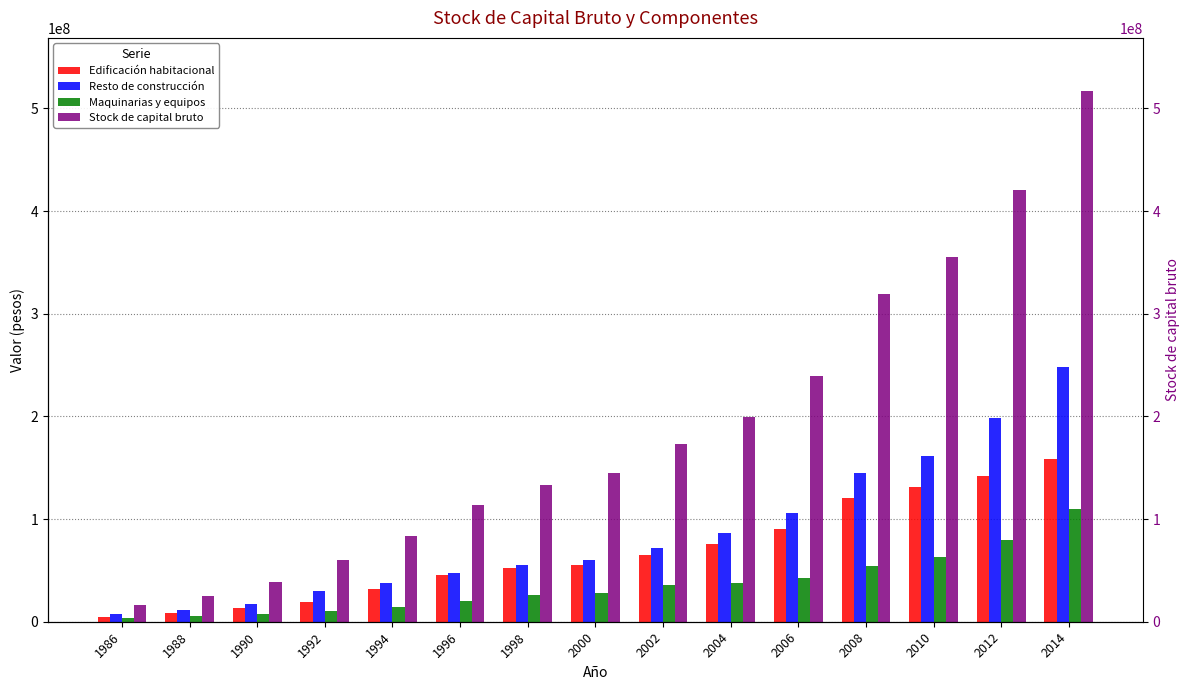

Reading left to right, extract all data points from this chart.

Edificación habitacional: 1986=5062799	1988=8422384	1990=13386437	1992=18996441	1994=31635799	1996=45219390	1998=52409246	2000=55602820	2002=65104828	2004=75421409	2006=90820615	2008=120478006	2010=130805000	2012=142395955	2014=158264549
Resto de construcción: 1986=7755259	1988=11559440	1990=17569681	1992=29892575	1994=37475426	1996=47738081	1998=55581662	2000=60444323	2002=72236198	2004=86064265	2006=106052129	2008=144701395	2010=161434483	2012=198948055	2014=248550905
Maquinarias y equipos: 1986=3186673	1988=5242256	1990=7776867	1992=10821396	1994=14705935	1996=20328784	1998=25594517	2000=28408031	2002=36234520	2004=37615826	2006=42946907	2008=54299506	2010=63081723	2012=79309141	2014=110242015
Stock de capital bruto: 1986=16004731	1988=25224080	1990=38732984	1992=59710412	1994=83817161	1996=113286256	1998=133585425	2000=144455175	2002=173575547	2004=199101501	2006=239819651	2008=319478907	2010=355321206	2012=420653151	2014=517057469